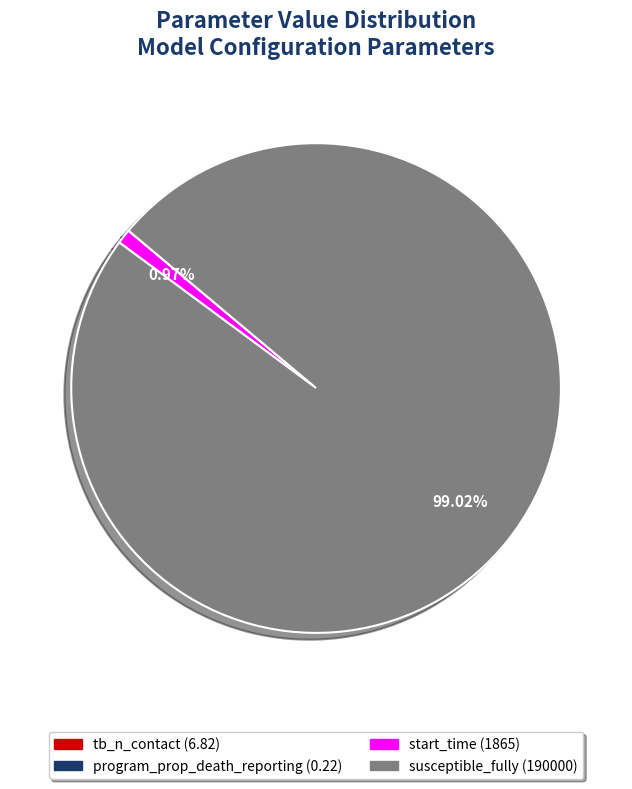

To the nearest percent, what is the average slice percentage?

25%